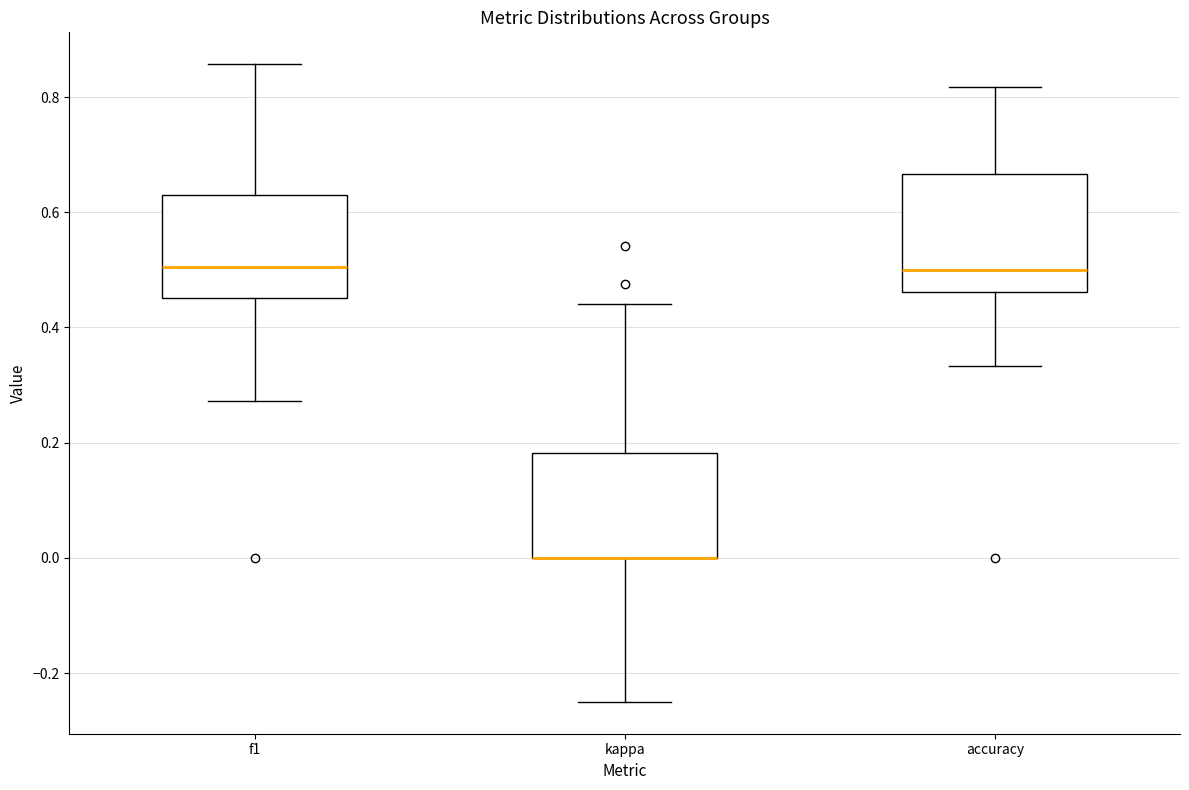

Where does the upper whisker of the box for accuracy end on the y-axis? The values are not printed on the chart, so give them approximately, as read against the axis.

0.82